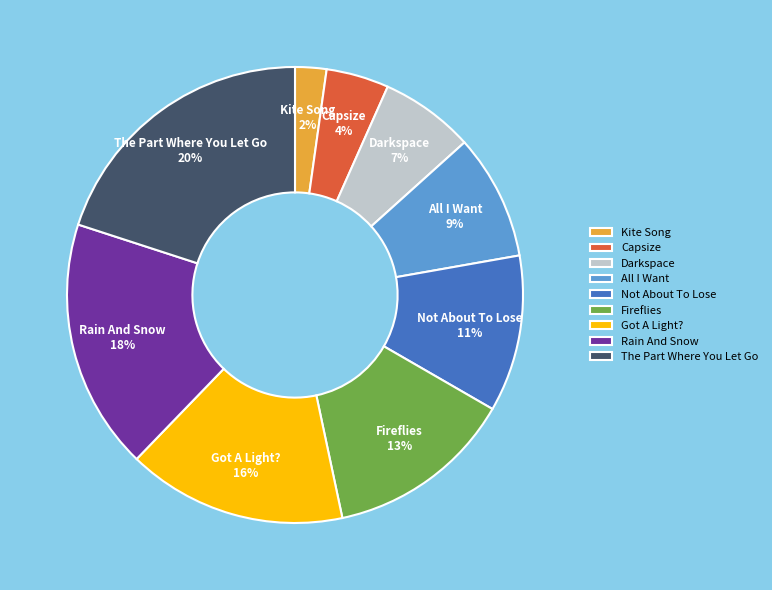

To the nearest percent, what is the average slice percentage?

11%